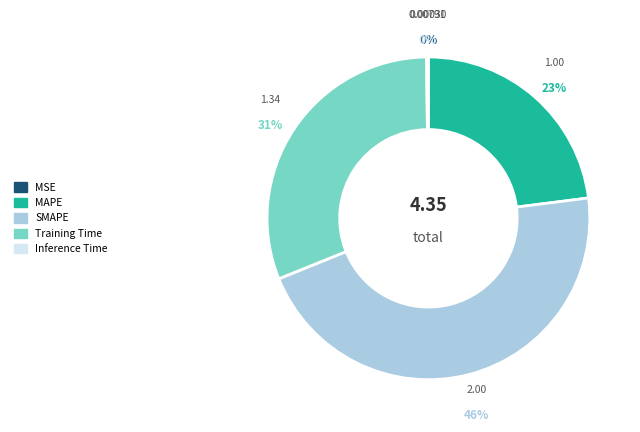

Which category has the biggest portion of the pie?

SMAPE